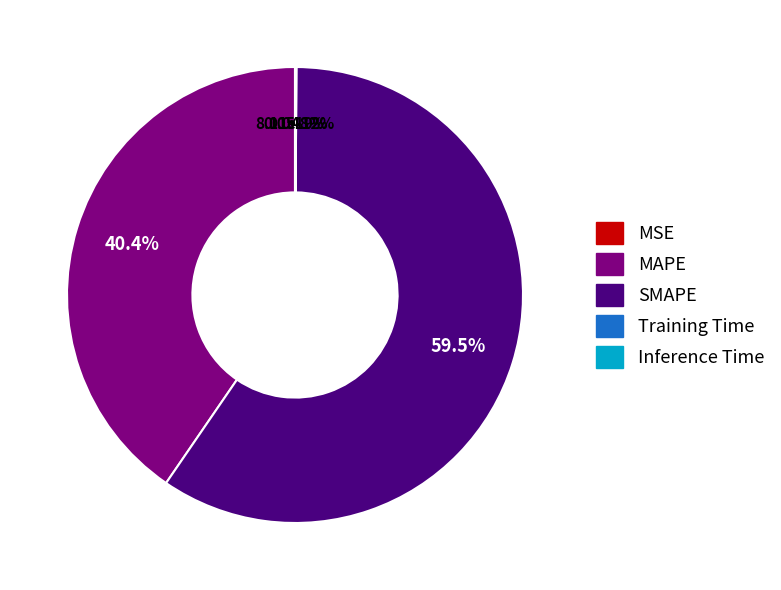

How many segments does this pie chart have?

5